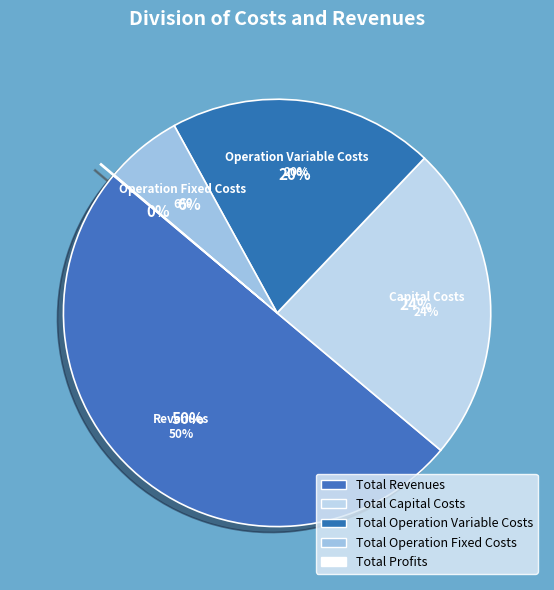

True or false: Total Operation Variable Costs accounts for 12% of the total.

False